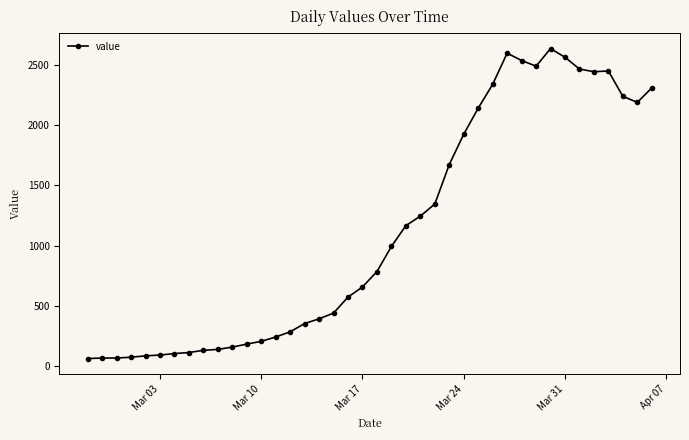

What is the difference between the maximum and minimum values?

2577